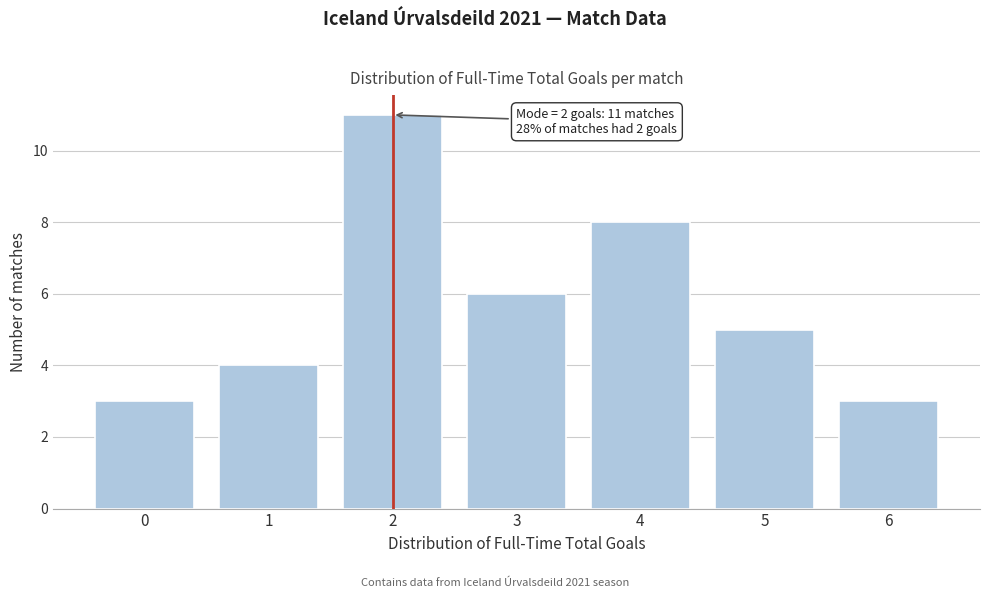

Reading right to left, transcribe all the data shown in this chart.

6=3	5=5	4=8	3=6	2=11	1=4	0=3